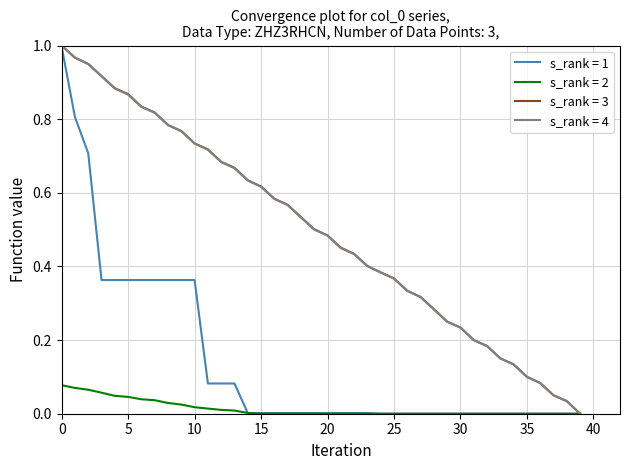

The value of s_rank = 3 at 25 is 0.7. True or false?

False